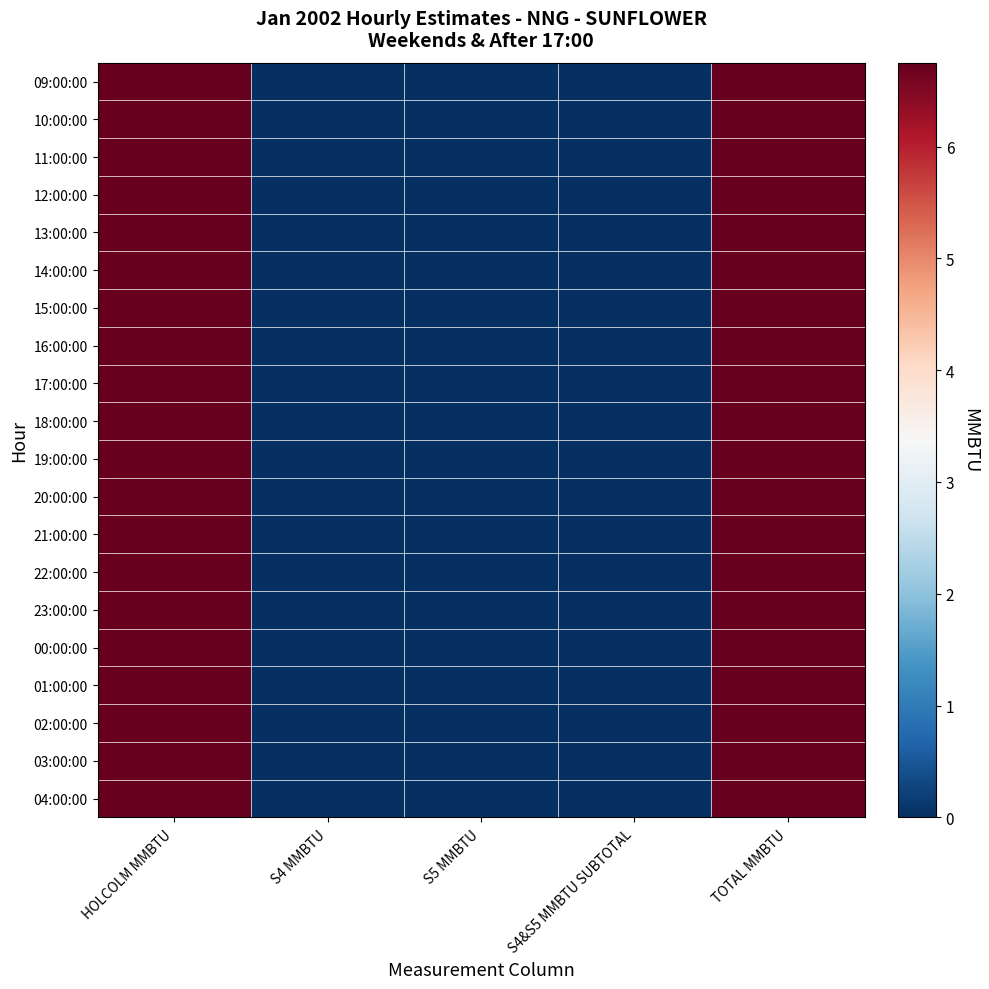

At S4&S5 MMBTU SUBTOTAL, list the series in order from largest to smallest.

09:00:00, 10:00:00, 11:00:00, 12:00:00, 13:00:00, 14:00:00, 15:00:00, 16:00:00, 17:00:00, 18:00:00, 19:00:00, 20:00:00, 21:00:00, 22:00:00, 23:00:00, 00:00:00, 01:00:00, 02:00:00, 03:00:00, 04:00:00